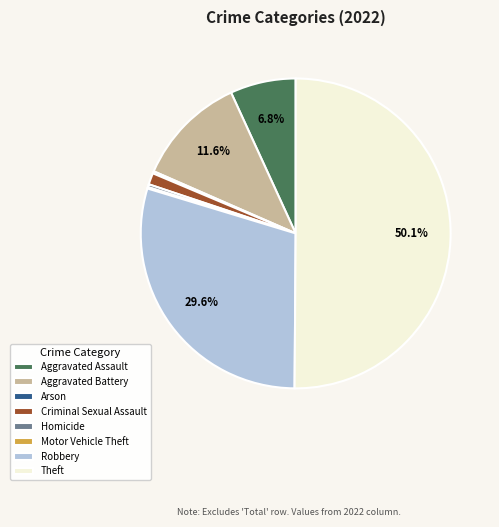

What percentage is NOT represented by Aggravated Assault?

93.2%